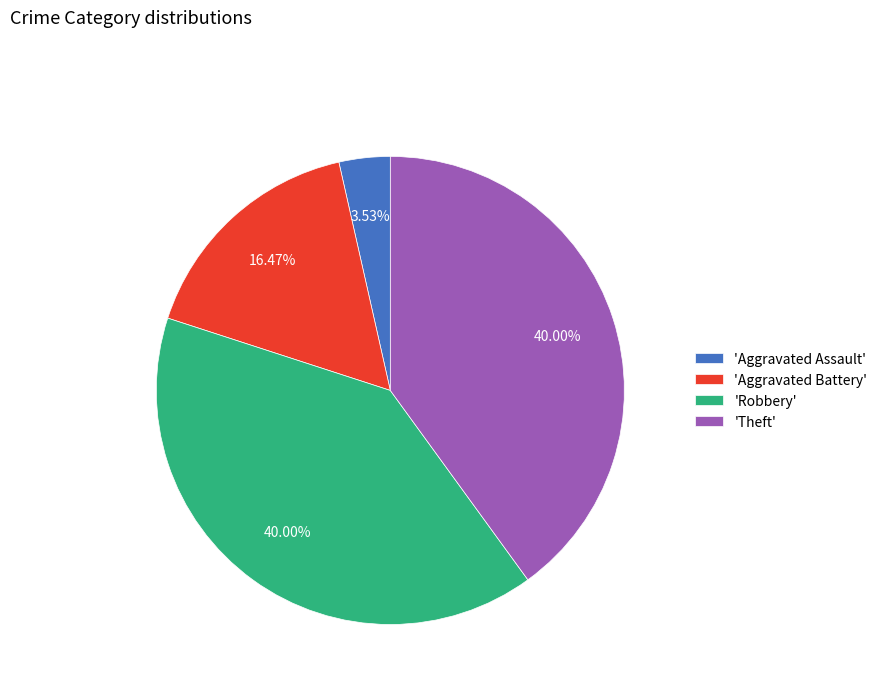

How many slices are in this pie chart?

4